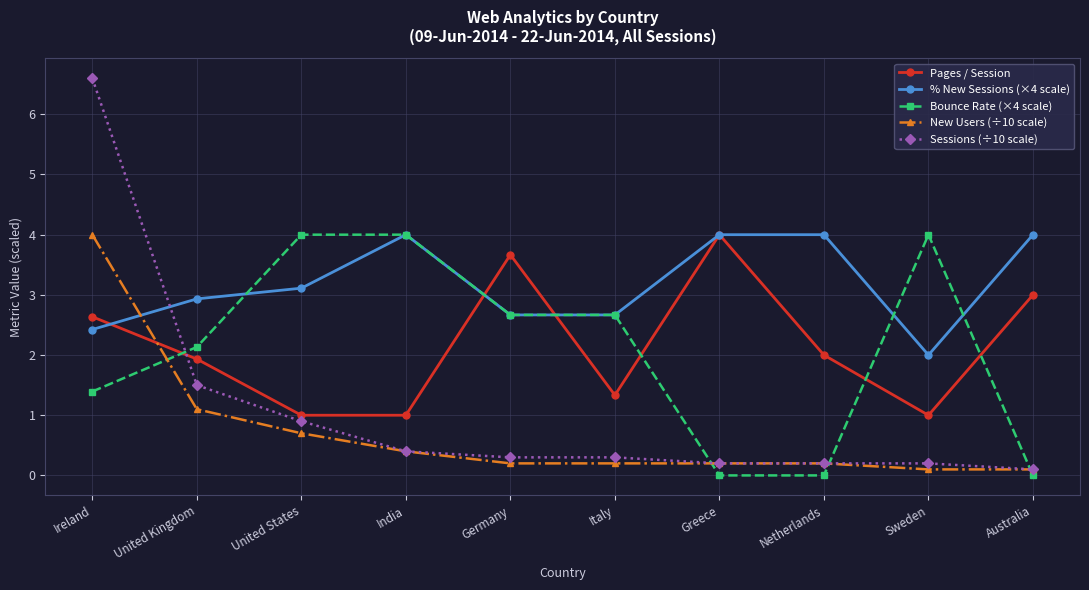

What is the approximate value of New Users (÷10 scale) at United States?

0.7